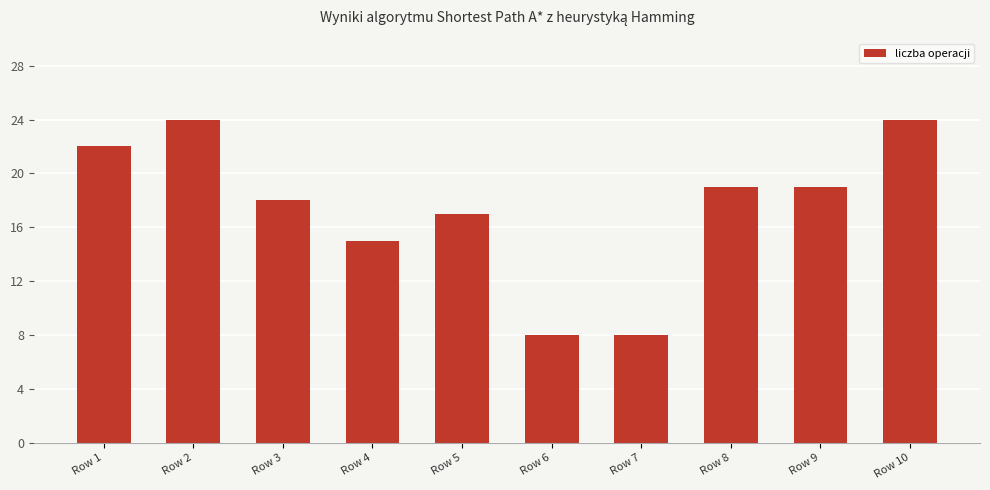

How many data points does each series have?

10